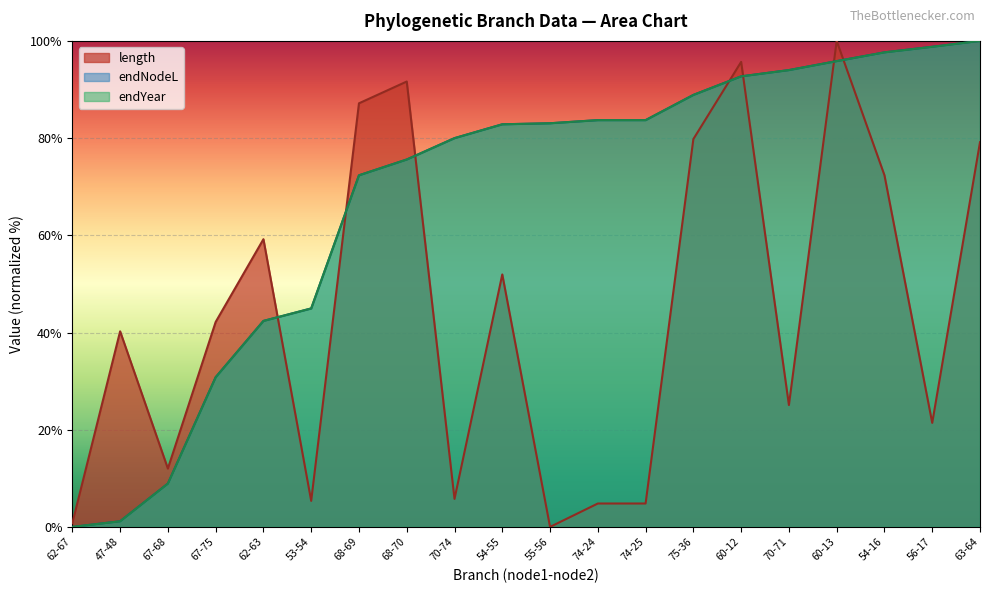

Which series has the largest range (max minus min)?

length